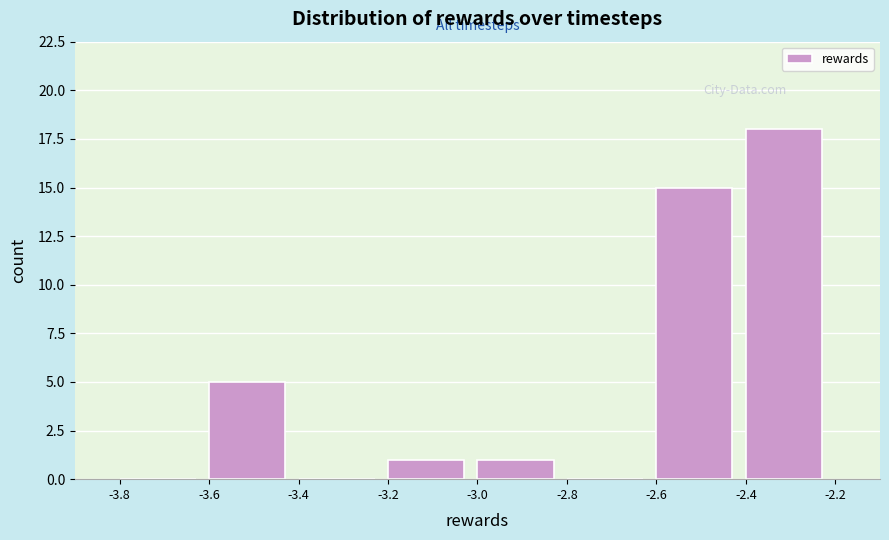

Which range on the x-axis has the tallest bar?

-2.4 to -2.2